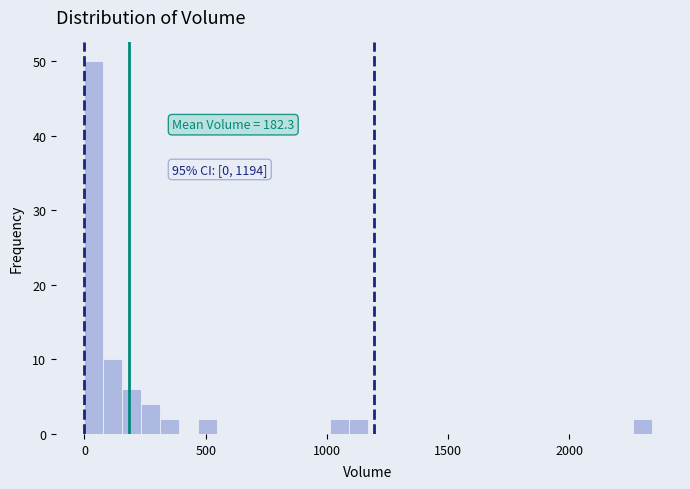

Read against the x-axis, roughly where is the centre of the tallest bar?

50